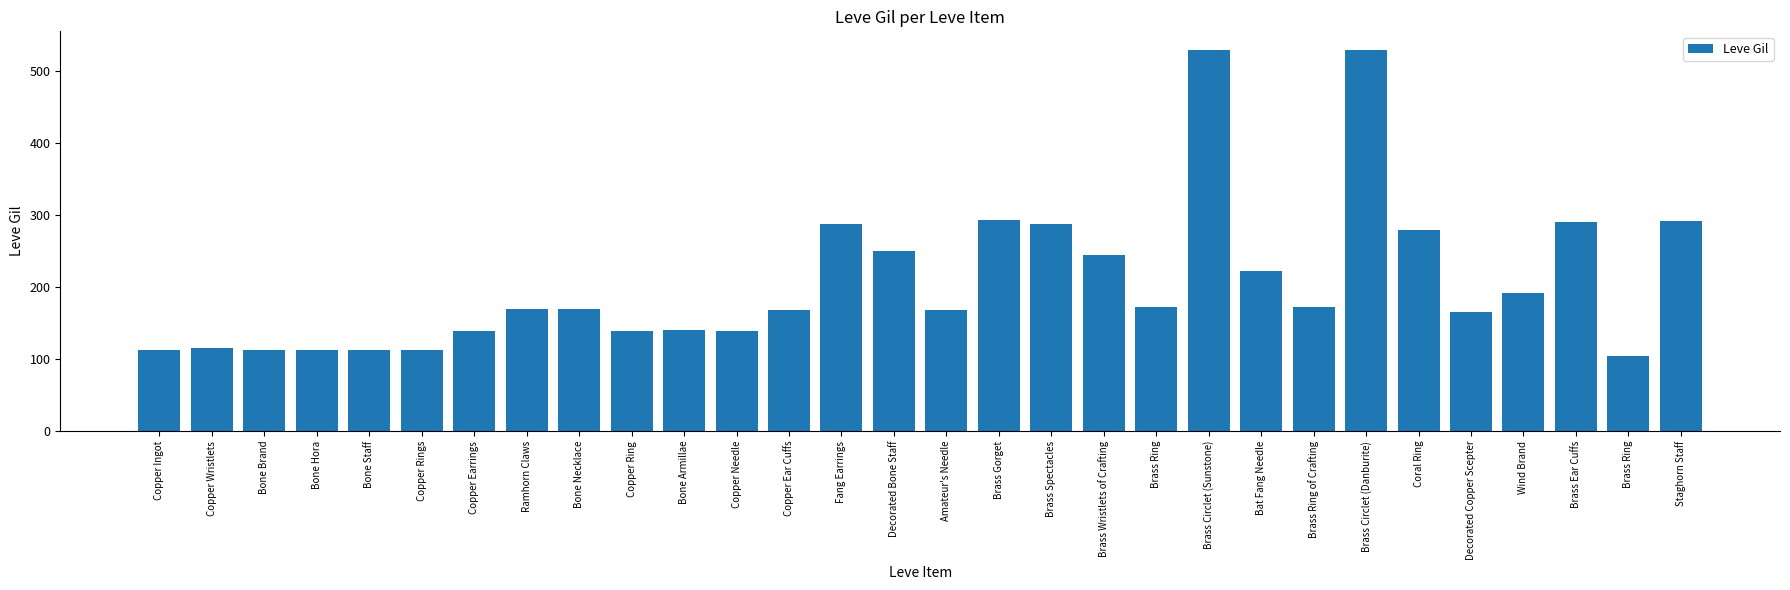

What is the ratio of the value at Bat Fang Needle to the value at Brass Ring of Crafting?

1.3